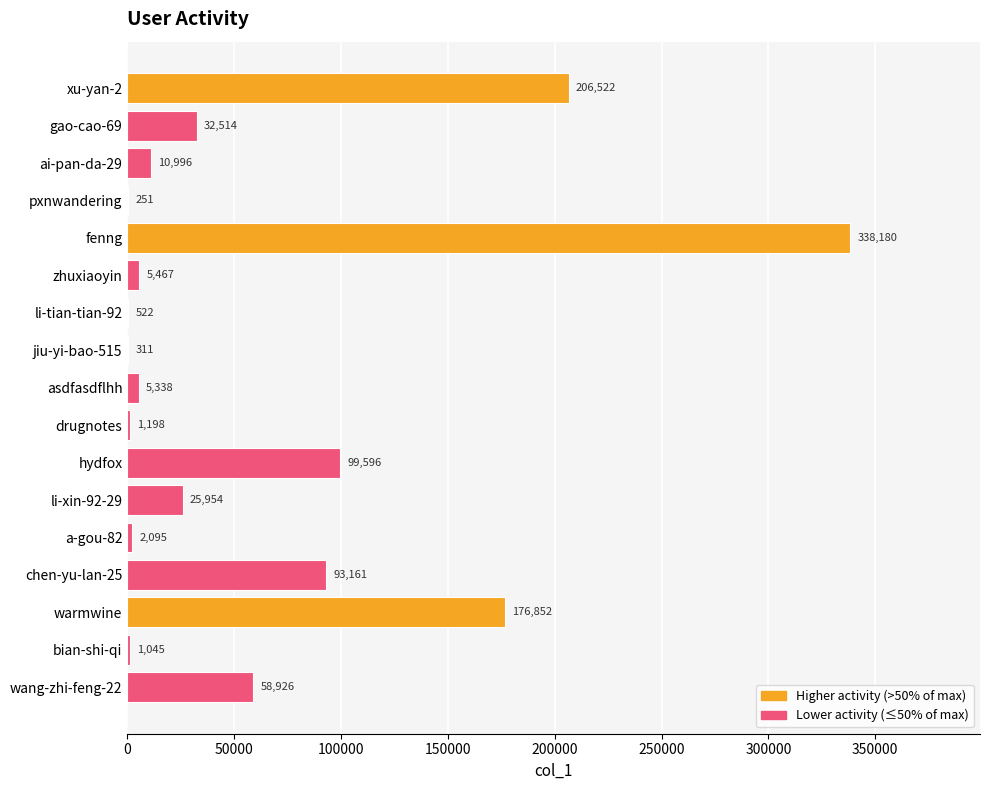

How many categories are shown in the chart?

17